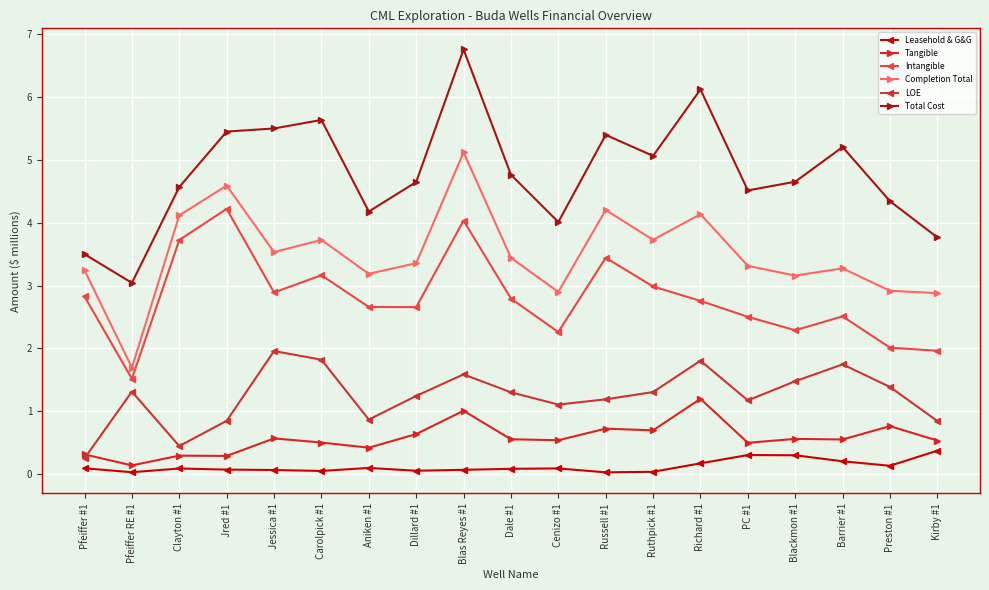

At which label does Tangible reach its minimum?

Pfeiffer RE #1